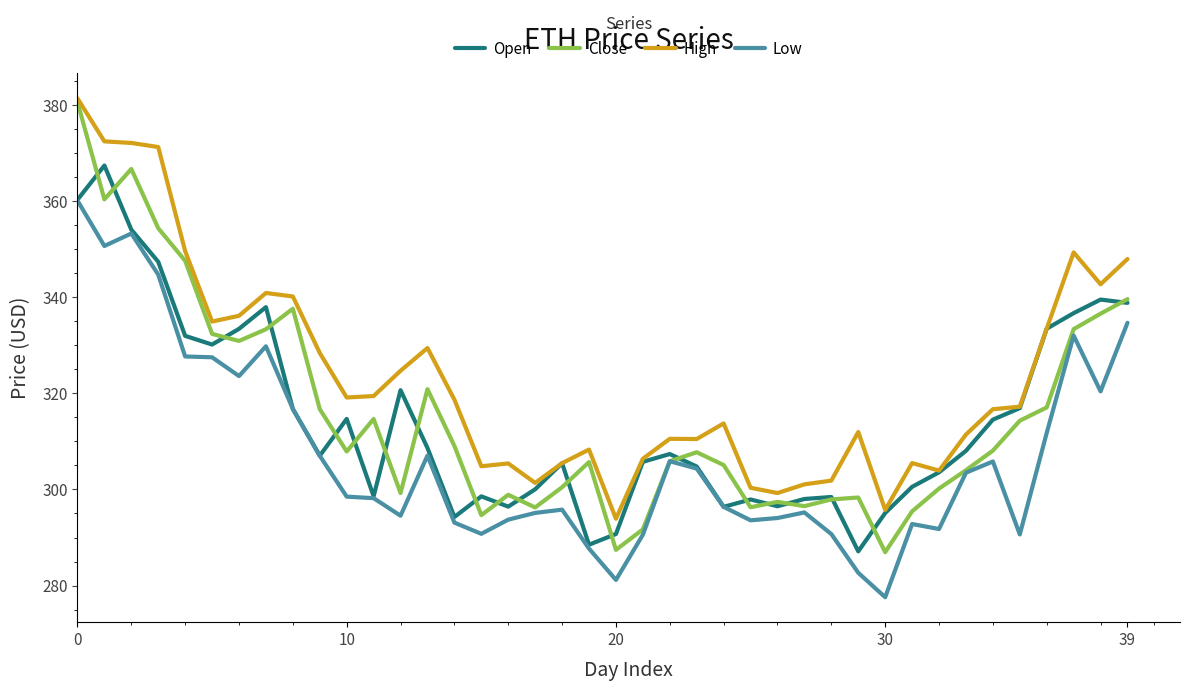

Which series has the largest range (max minus min)?

Close